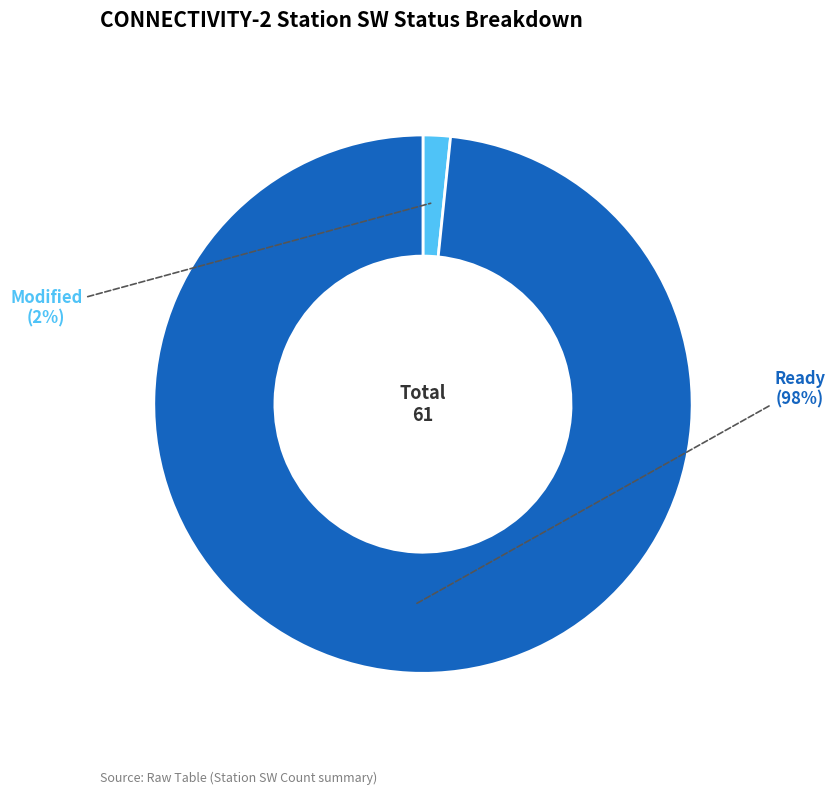

Is there any slice that represents more than half of the pie?

Yes